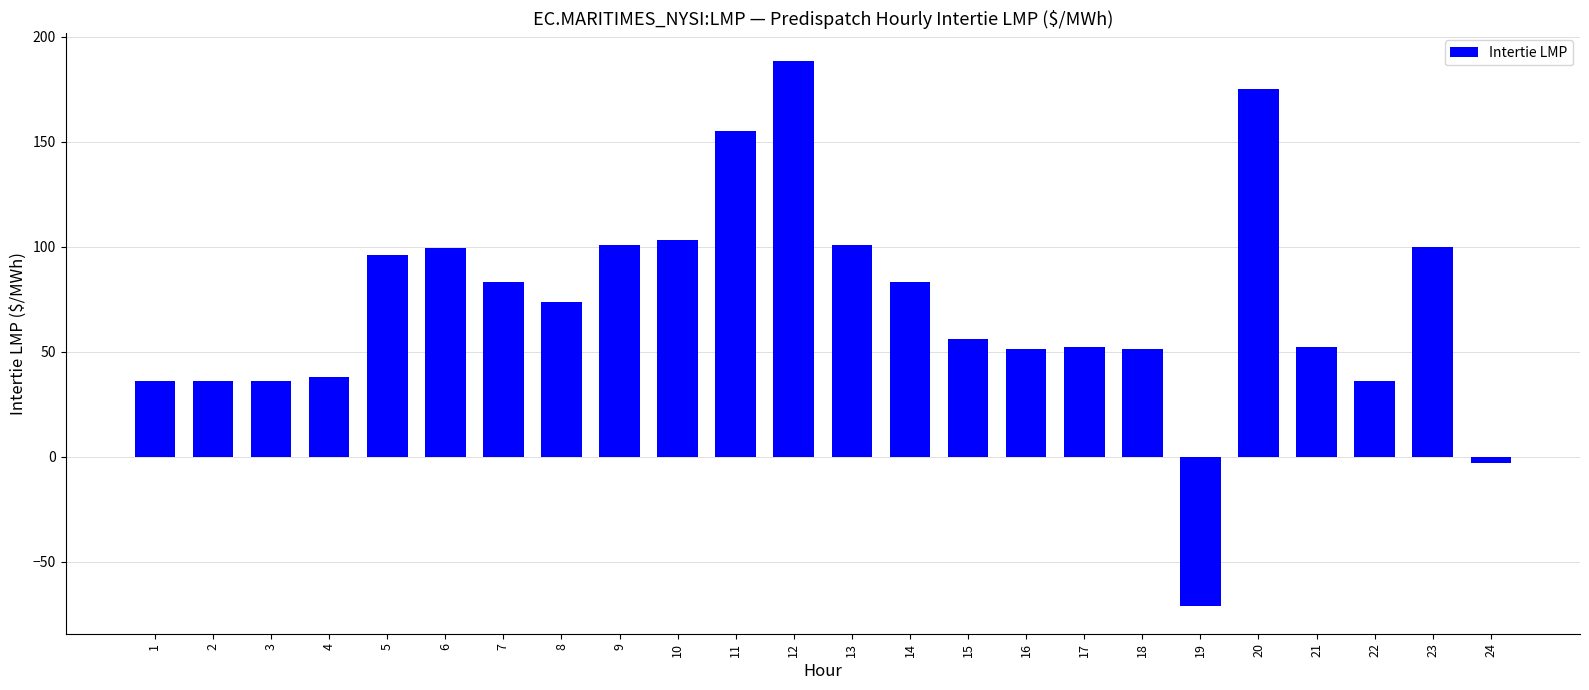

What is the maximum value shown in the chart?

188.6